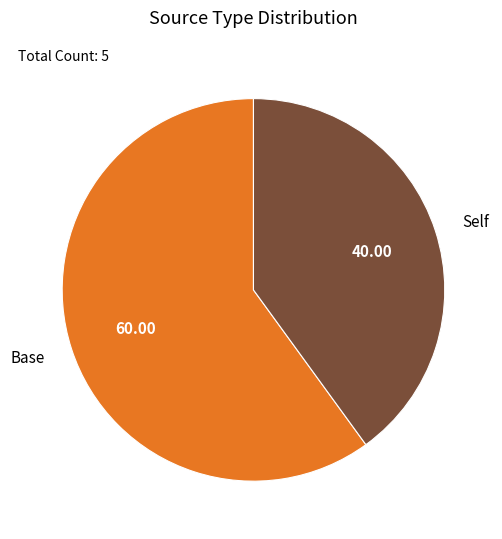

Which has a higher value, Base or Self?

Base